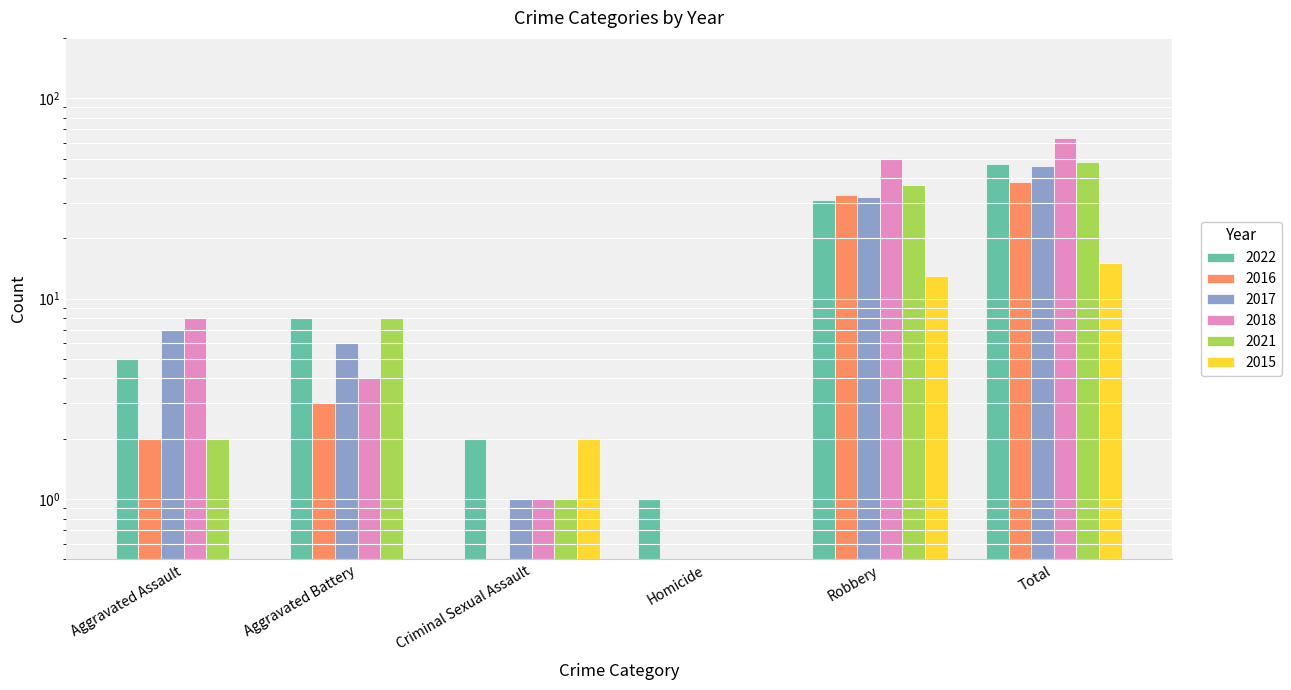

At which category is the sum across all series the highest?

Total